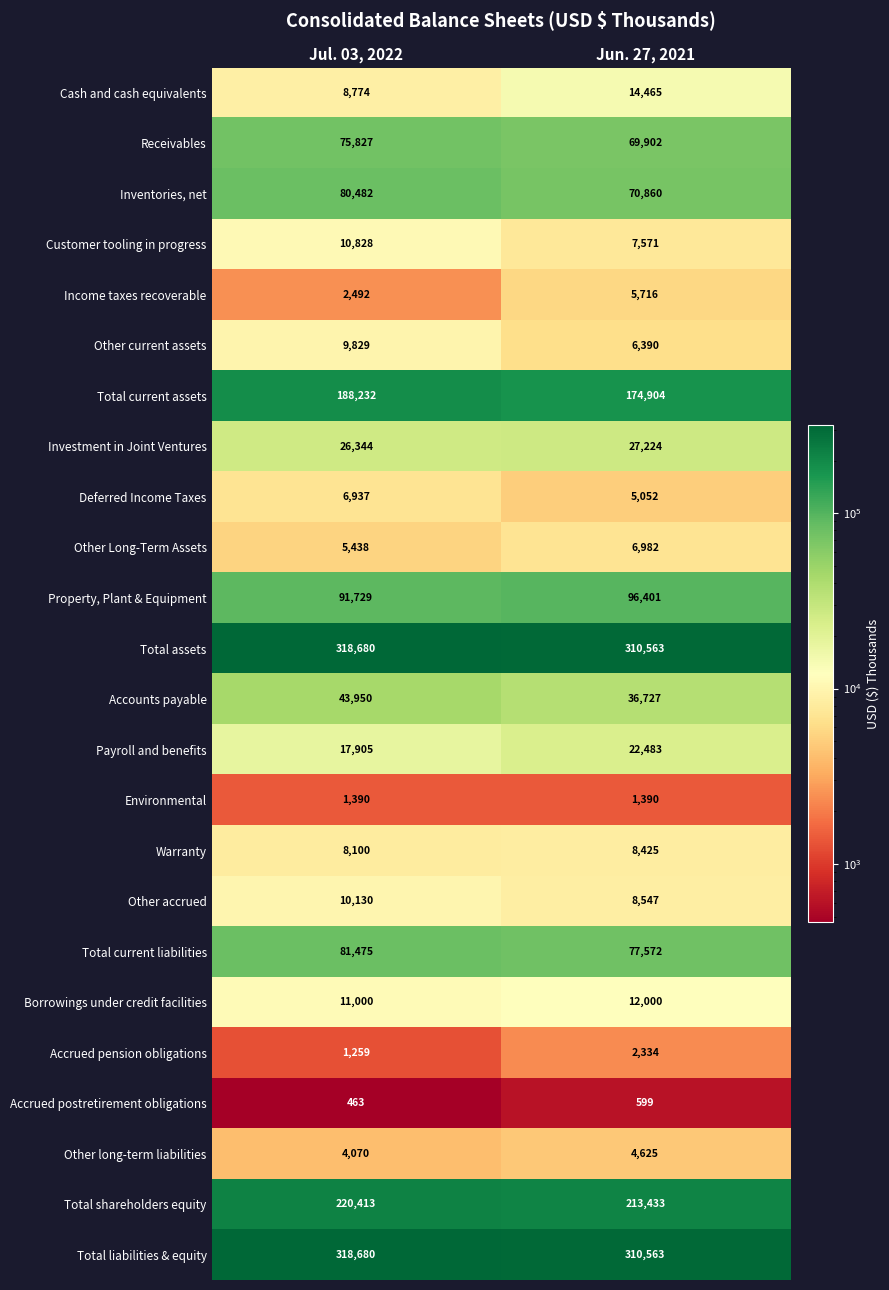

What is the minimum value shown in the chart?

463